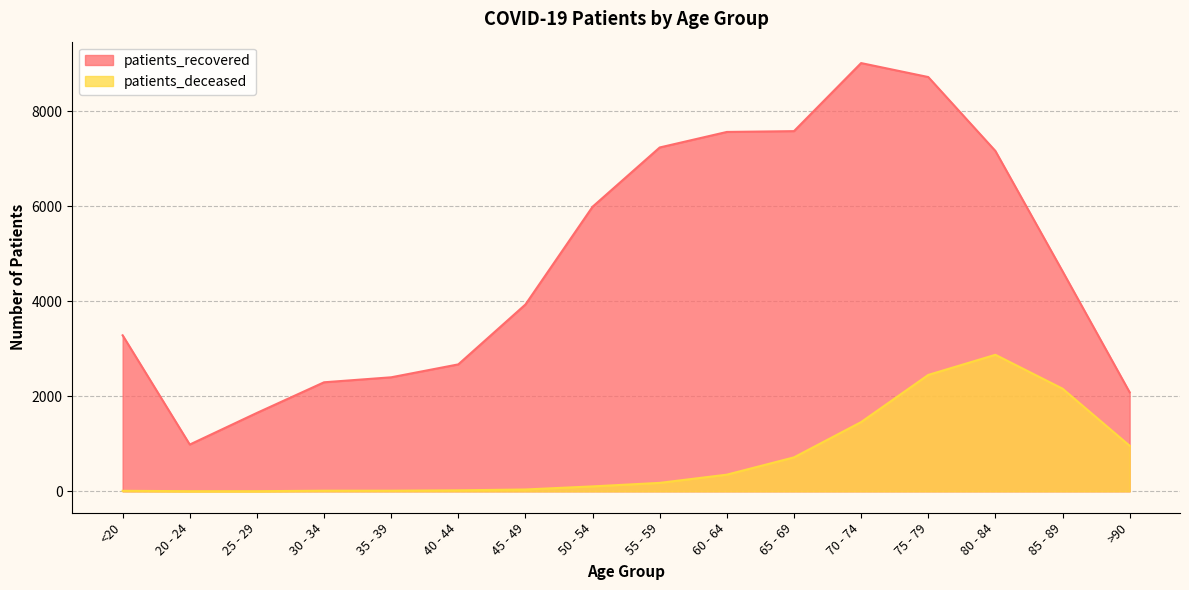

The value of patients_deceased at 45 - 49 is 39. True or false?

True